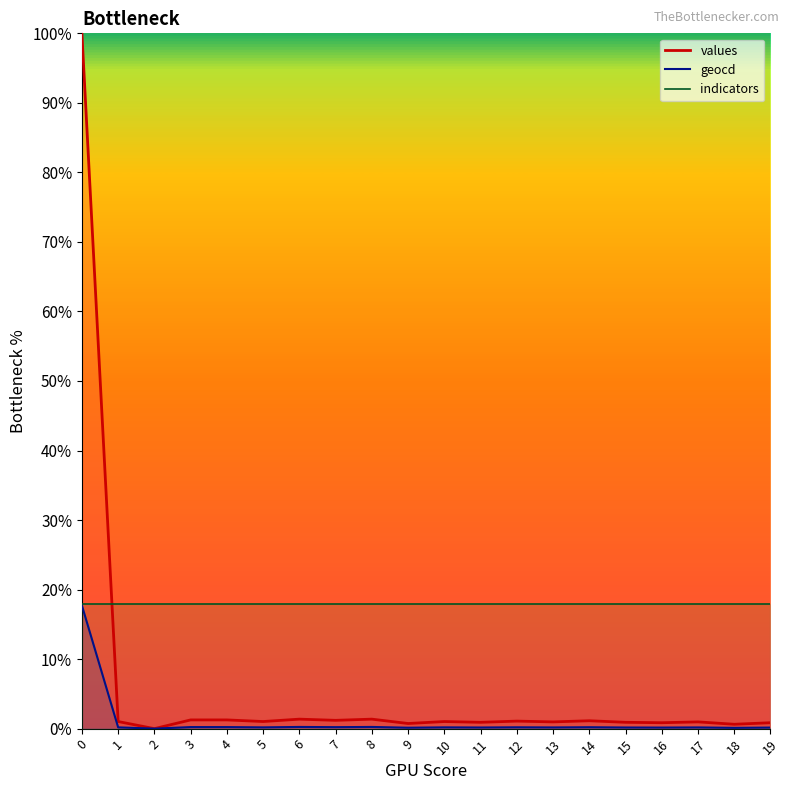

List the labels in order of geocd value, largest first.

0, 6, 8, 3, 4, 7, 14, 12, 1, 5, 10, 13, 17, 11, 15, 16, 19, 9, 18, 2